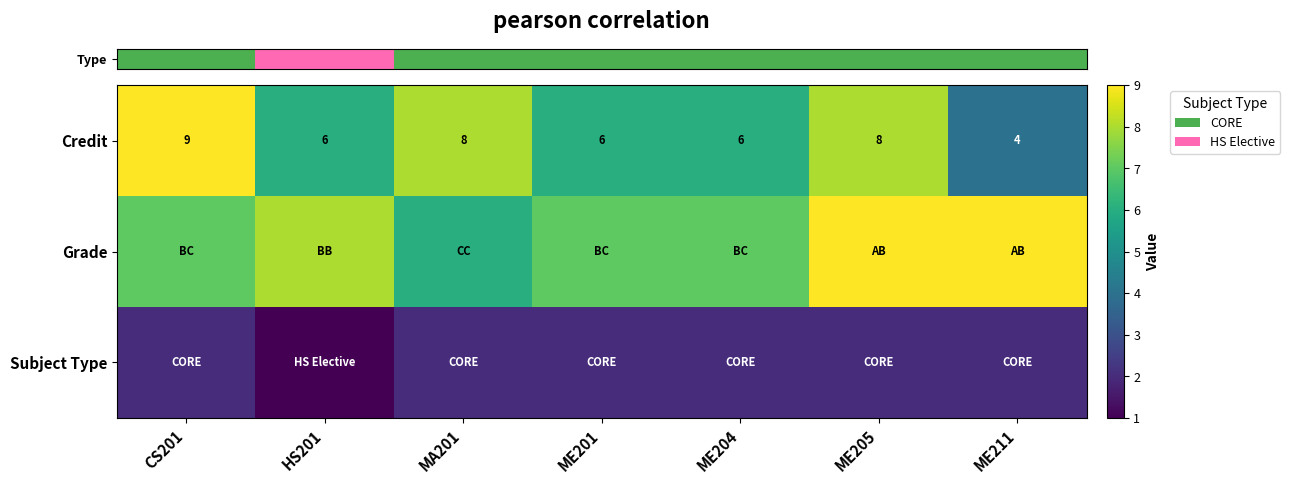

Count the row_2 values in the range 2 to 3.

6